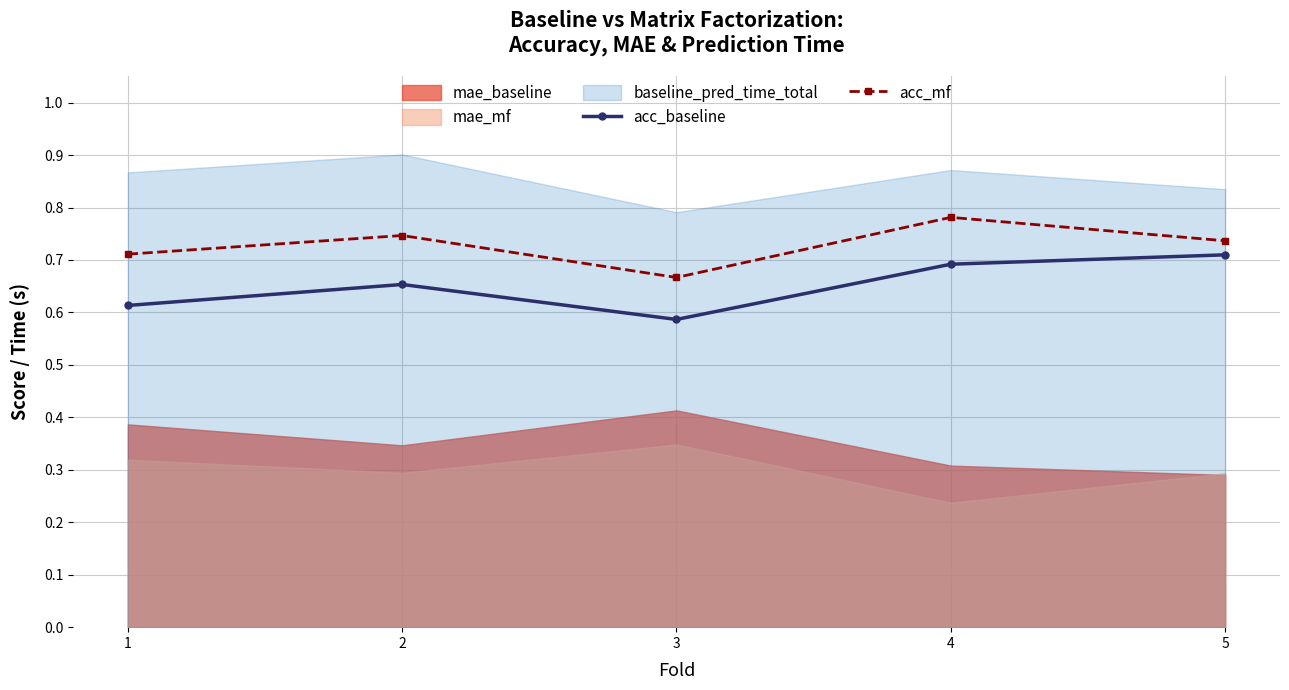

How many lines are shown in the chart?

2